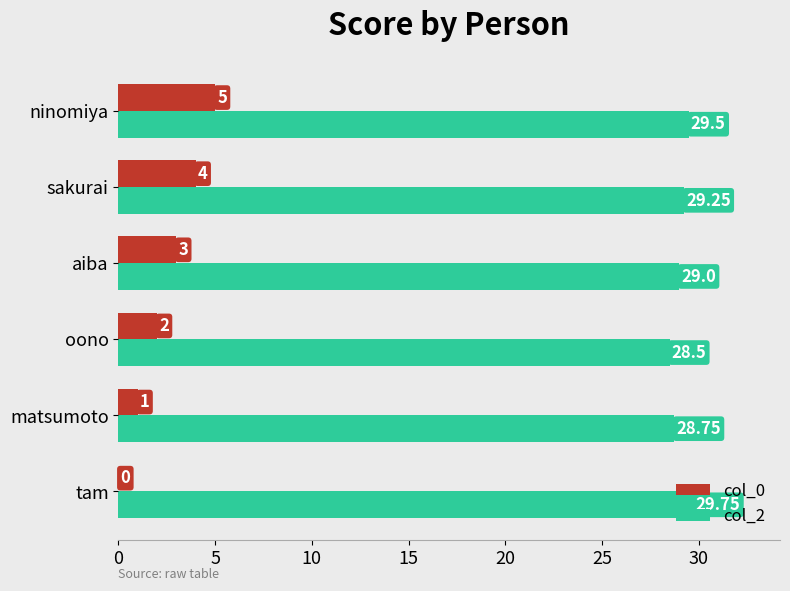

What is the sum of all col_2 values?

174.8